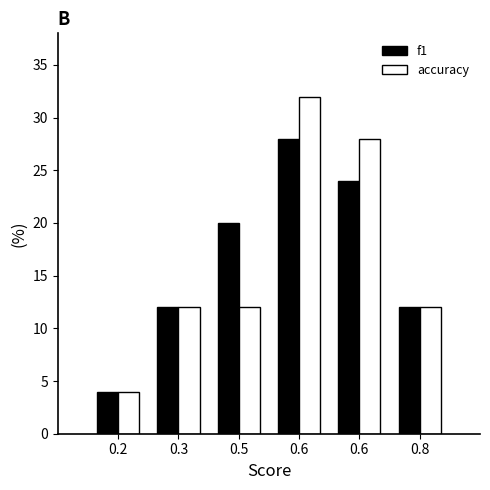

How many bars are there in each group?

2